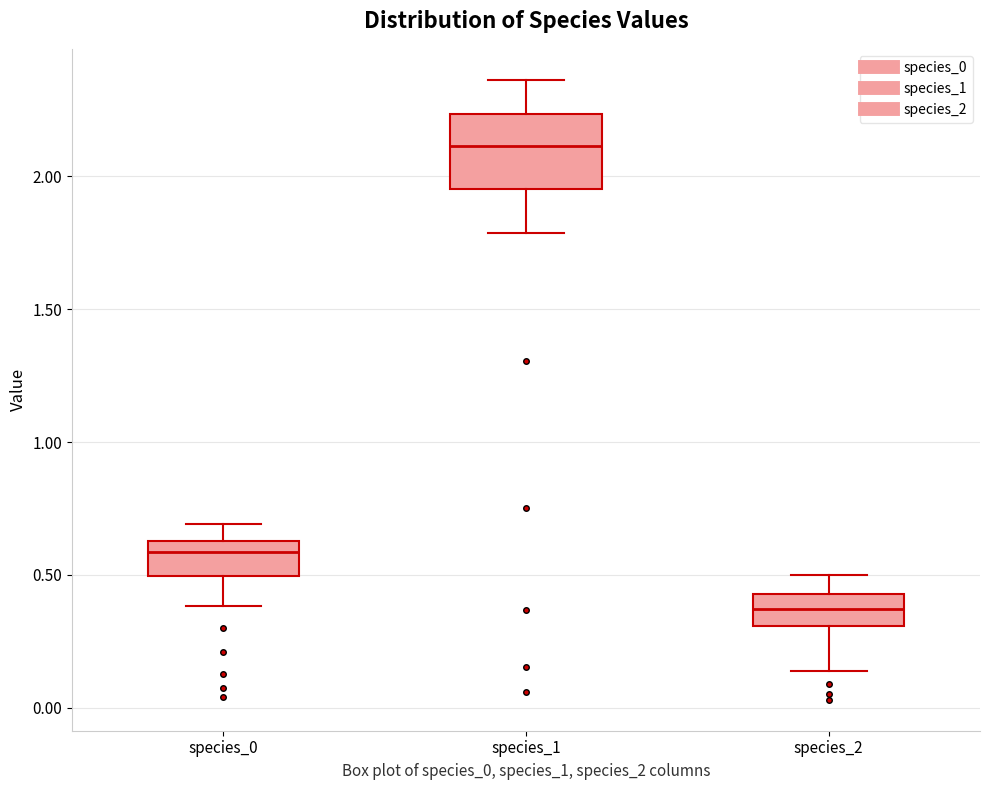

Reading left to right, read every box against the y-axis: the position of its median line, the range the box covers, and the ends of its whiskers. The values are not printed on the chart, so give them approximately, as read against the axis.

species_0: median 0.60, box 0.50 to 0.65, whiskers 0.40 to 0.70
species_1: median 2.10, box 1.95 to 2.25, whiskers 1.80 to 2.35
species_2: median 0.35, box 0.30 to 0.45, whiskers 0.15 to 0.50